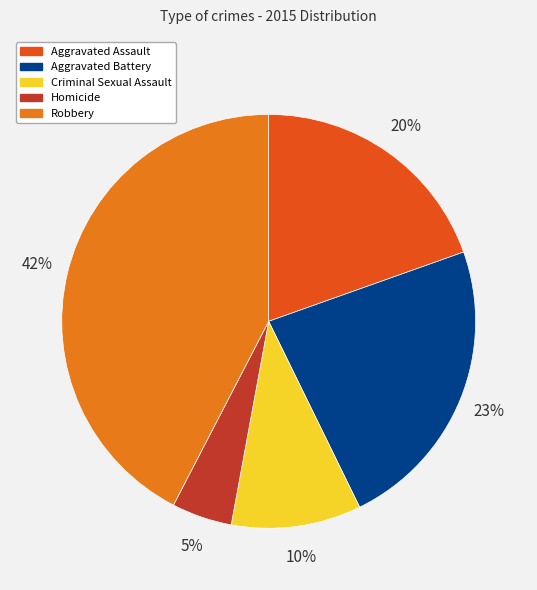

Combined, do Aggravated Battery and Homicide account for over 50%?

No